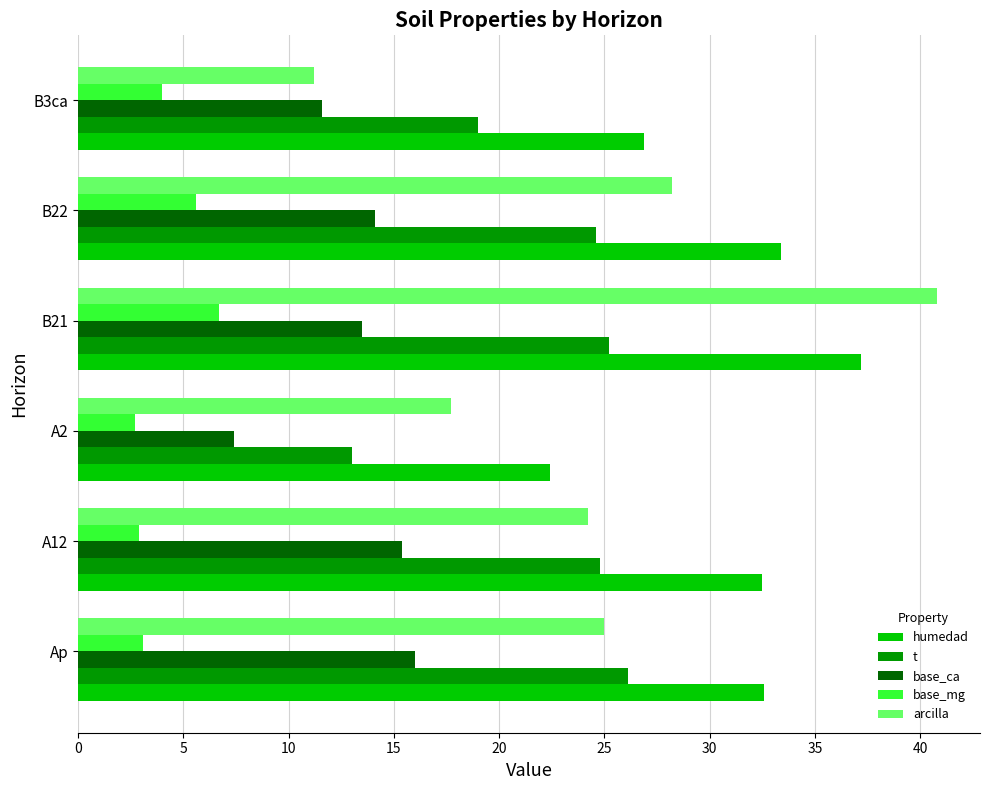

What is the difference between the humedad values at B21 and Ap?

4.6